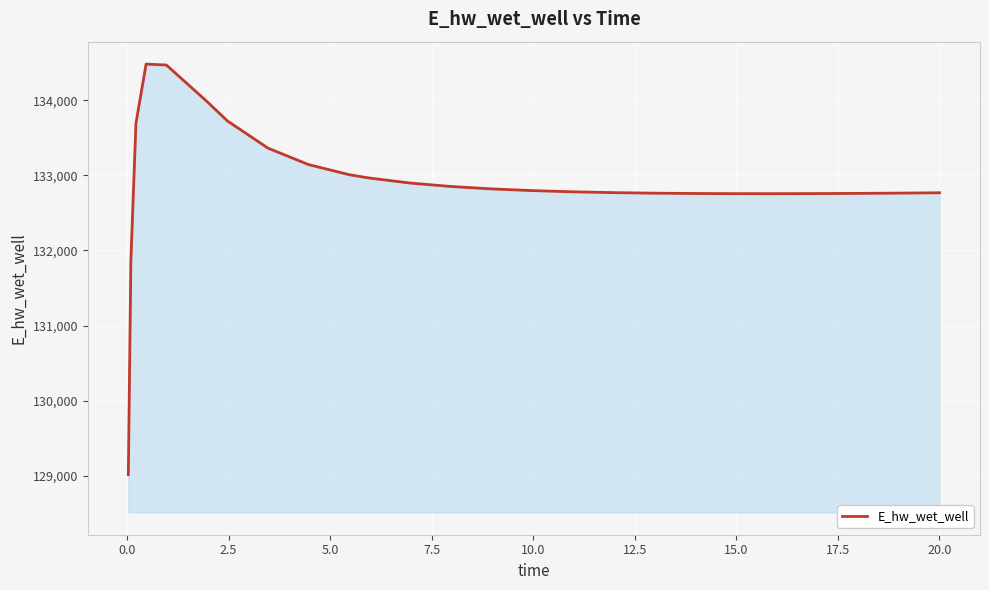

What is the greatest value displayed?

134480.7